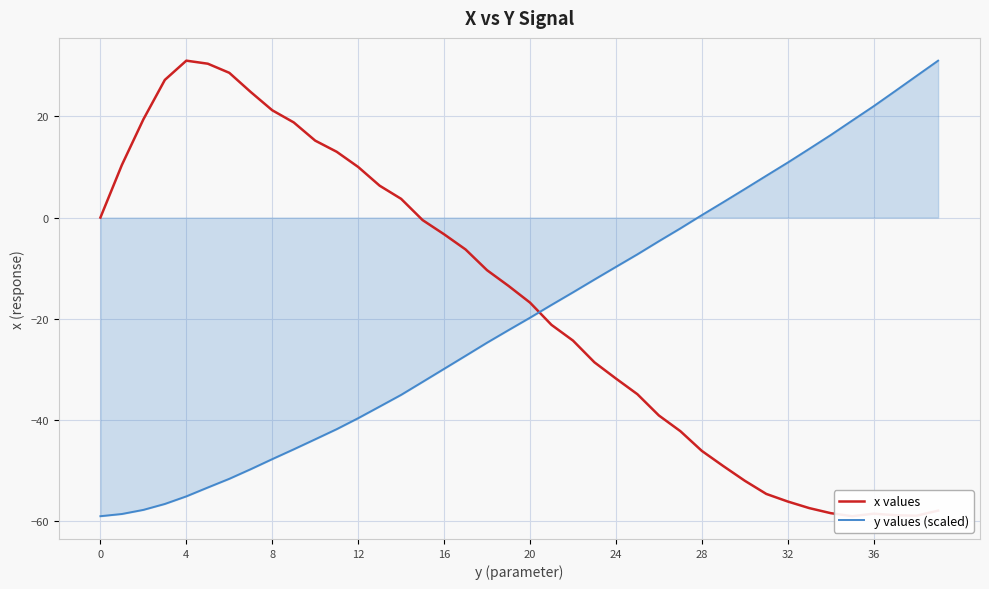

What is the lowest value of the y values (scaled) series?

-59.0